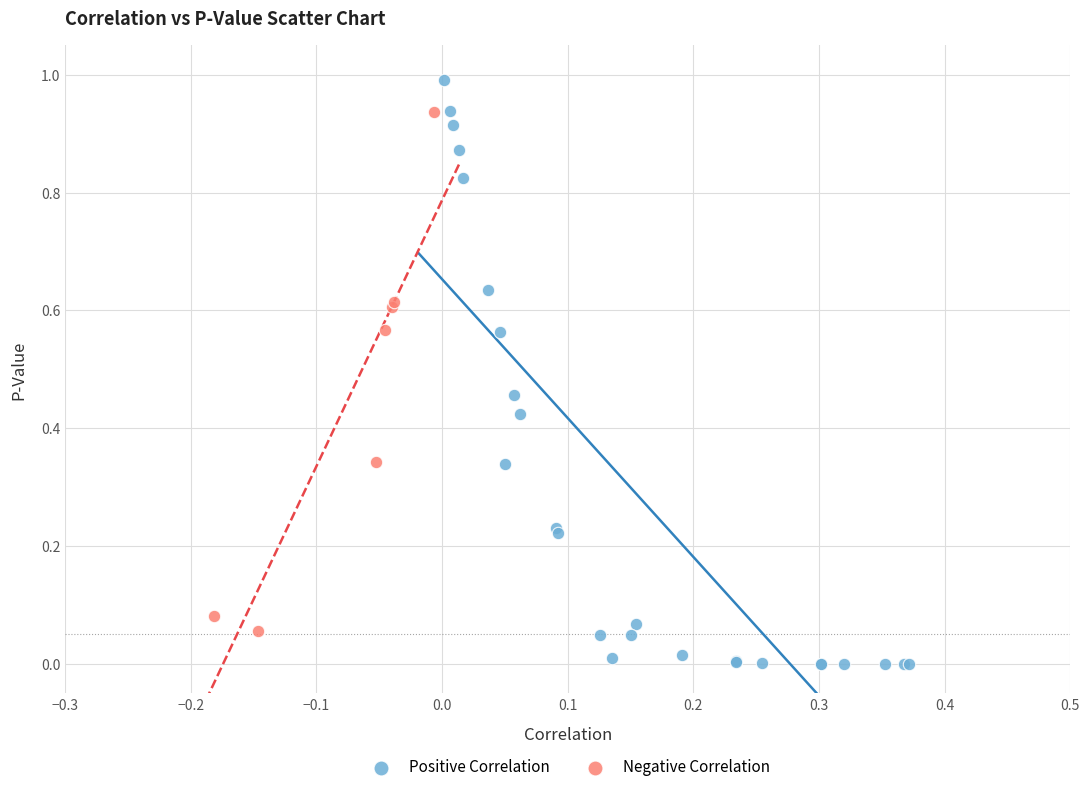

Which series contains the highest Y value?

Positive Correlation